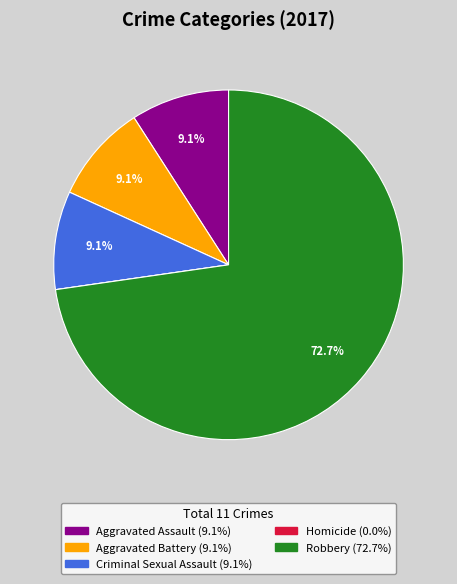

What is the ratio of the value at Robbery to the value at Aggravated Battery?

8.0